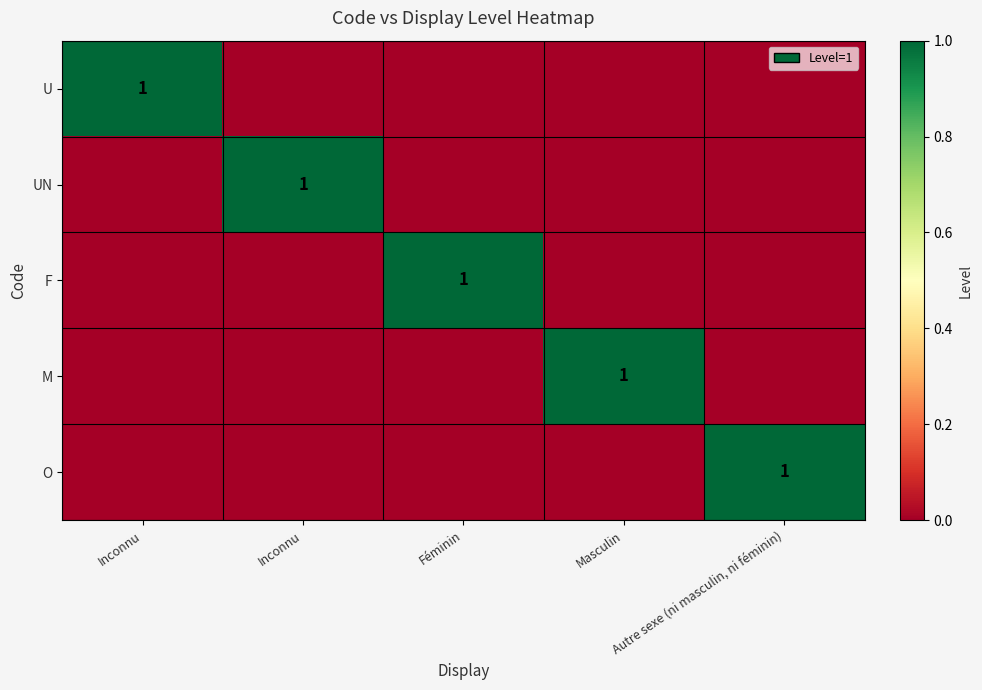

The value of F at Inconnu is 0. True or false?

False